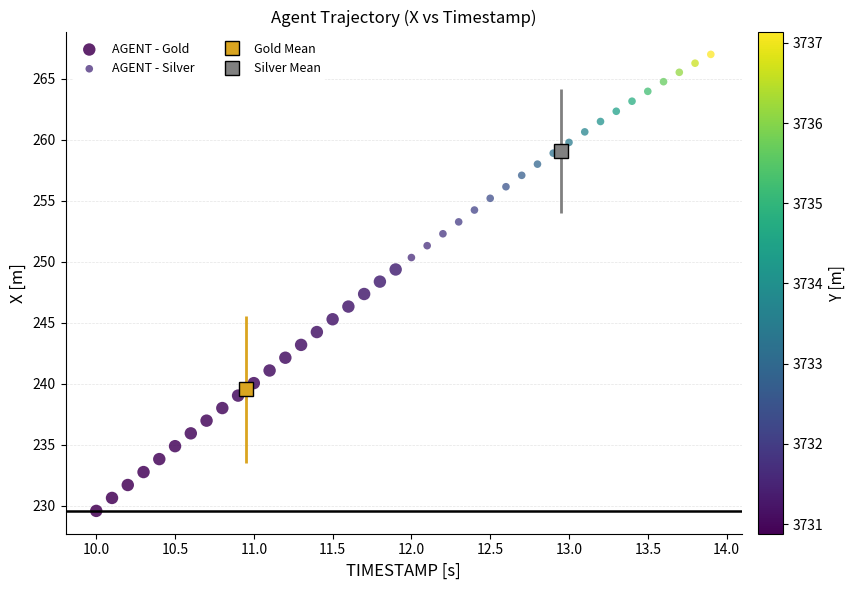

Which series has the widest spread of Y values?

AGENT - Gold